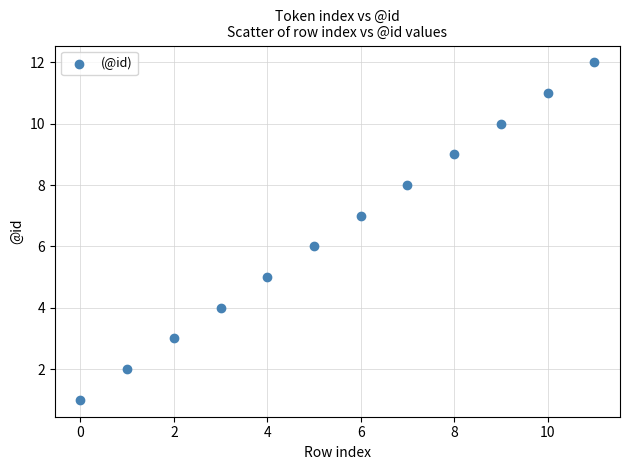

What is the range of Y values (max minus min)?

11